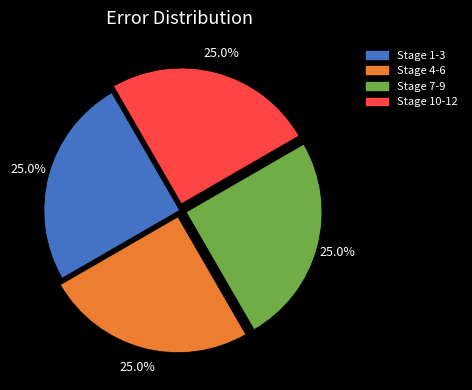

Is there a majority slice in this chart?

No